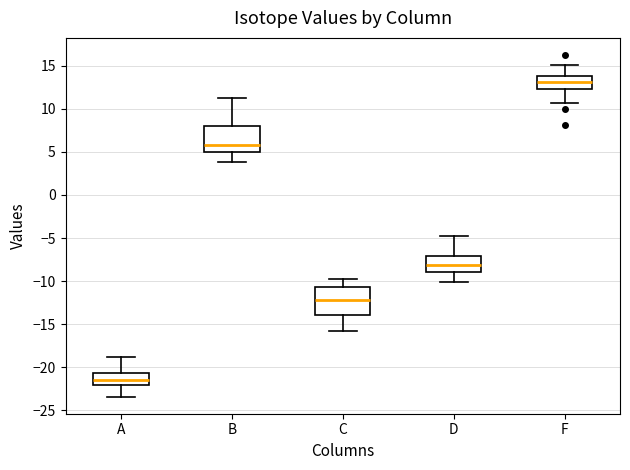

Which box's median line is the lowest?

A